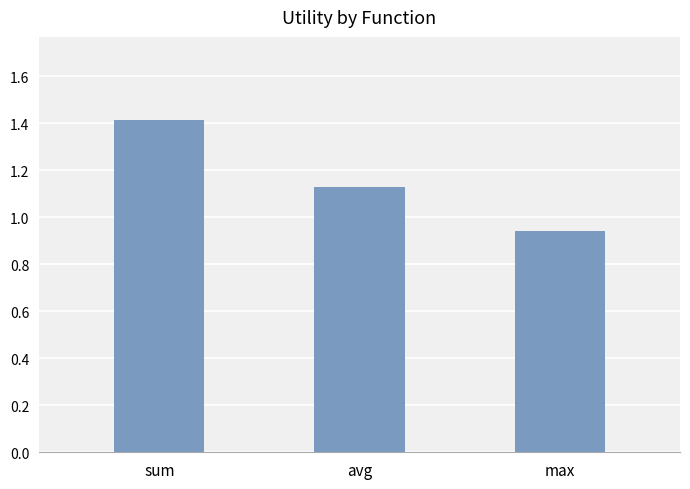

What is the change in value from sum to max?

-0.5